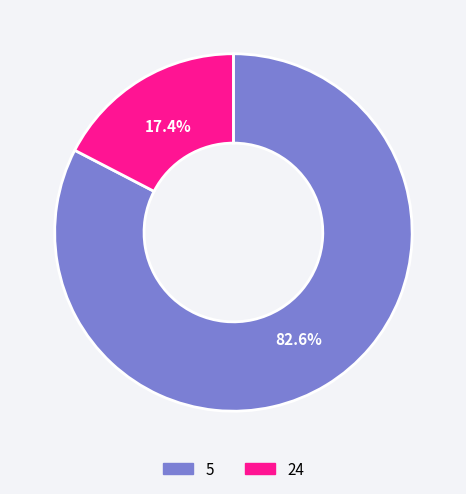

What is the largest slice in the pie chart?

5